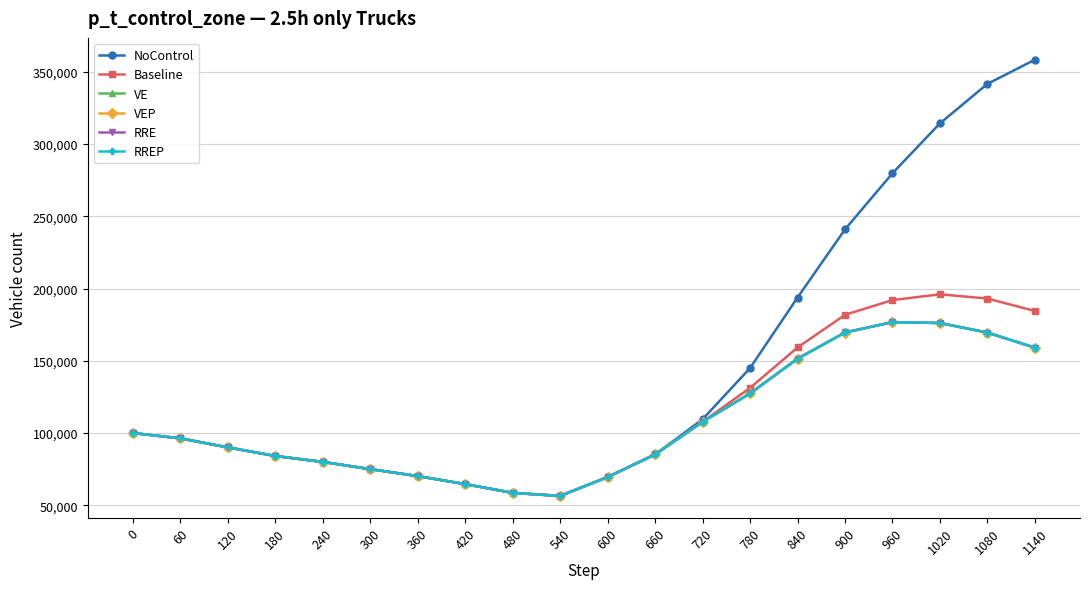

At how many categories does at least one series exceed 229453?

5